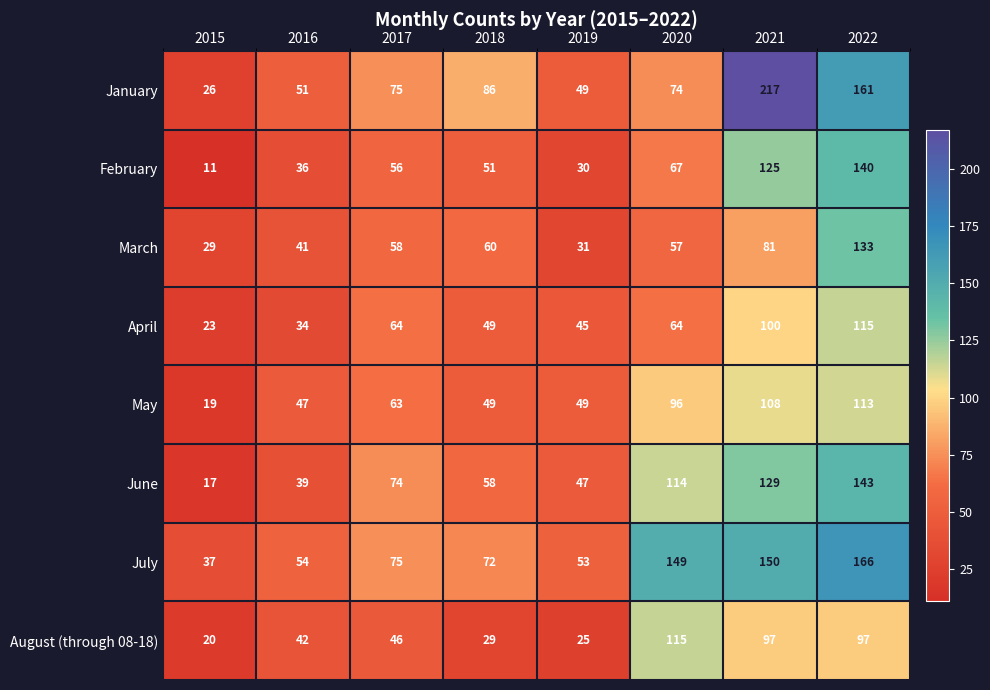

What is the total value across all series at 2022?

1068